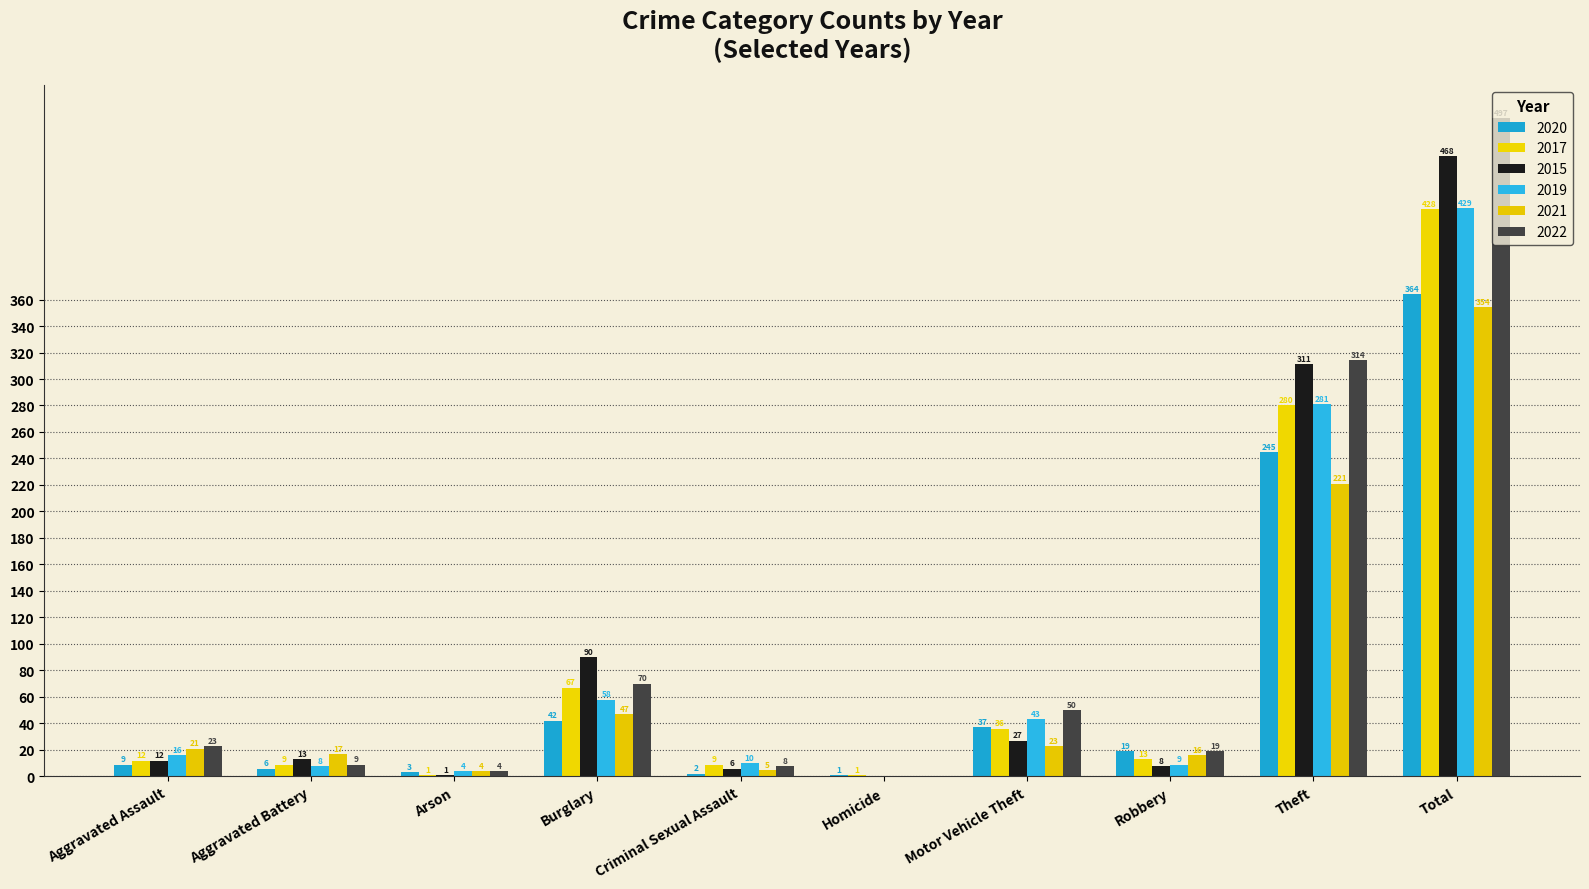

Reading right to left, transcribe all the data shown in this chart.

2020: Total=364	Theft=245	Robbery=19	Motor Vehicle Theft=37	Homicide=1	Criminal Sexual Assault=2	Burglary=42	Arson=3	Aggravated Battery=6	Aggravated Assault=9
2017: Total=428	Theft=280	Robbery=13	Motor Vehicle Theft=36	Homicide=1	Criminal Sexual Assault=9	Burglary=67	Arson=1	Aggravated Battery=9	Aggravated Assault=12
2015: Total=468	Theft=311	Robbery=8	Motor Vehicle Theft=27	Homicide=0	Criminal Sexual Assault=6	Burglary=90	Arson=1	Aggravated Battery=13	Aggravated Assault=12
2019: Total=429	Theft=281	Robbery=9	Motor Vehicle Theft=43	Homicide=0	Criminal Sexual Assault=10	Burglary=58	Arson=4	Aggravated Battery=8	Aggravated Assault=16
2021: Total=354	Theft=221	Robbery=16	Motor Vehicle Theft=23	Homicide=0	Criminal Sexual Assault=5	Burglary=47	Arson=4	Aggravated Battery=17	Aggravated Assault=21
2022: Total=497	Theft=314	Robbery=19	Motor Vehicle Theft=50	Homicide=0	Criminal Sexual Assault=8	Burglary=70	Arson=4	Aggravated Battery=9	Aggravated Assault=23